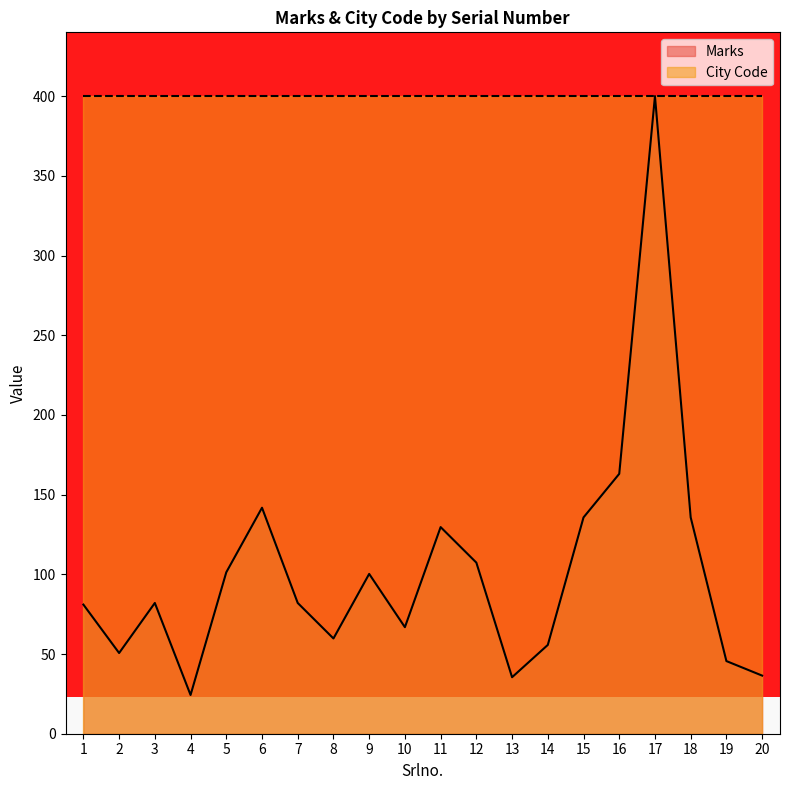

Which label corresponds to the smallest value in the chart?

4